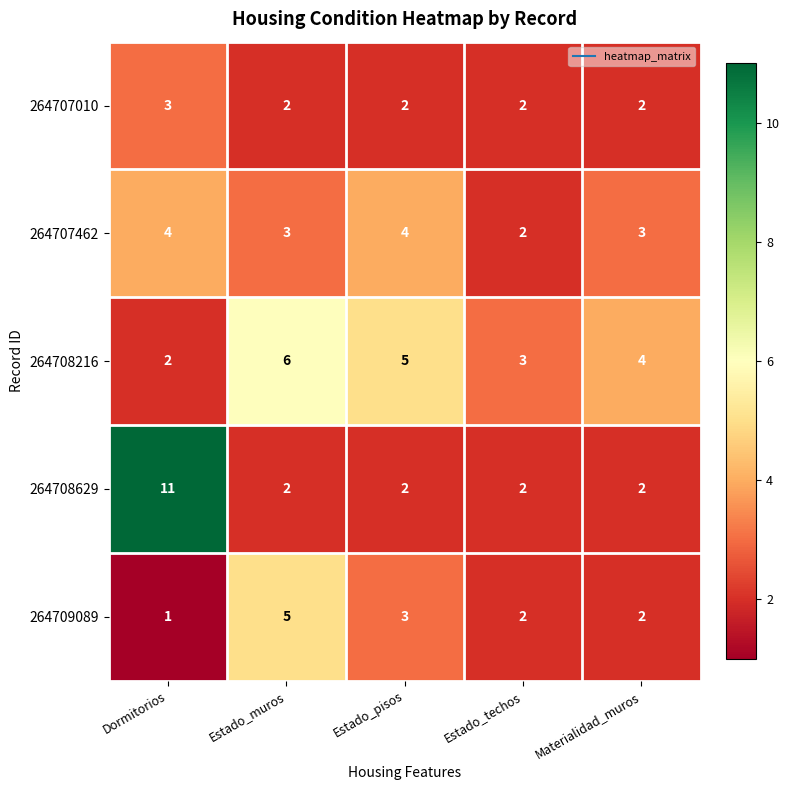

The value of 264707462 at Estado_techos is 2. True or false?

True